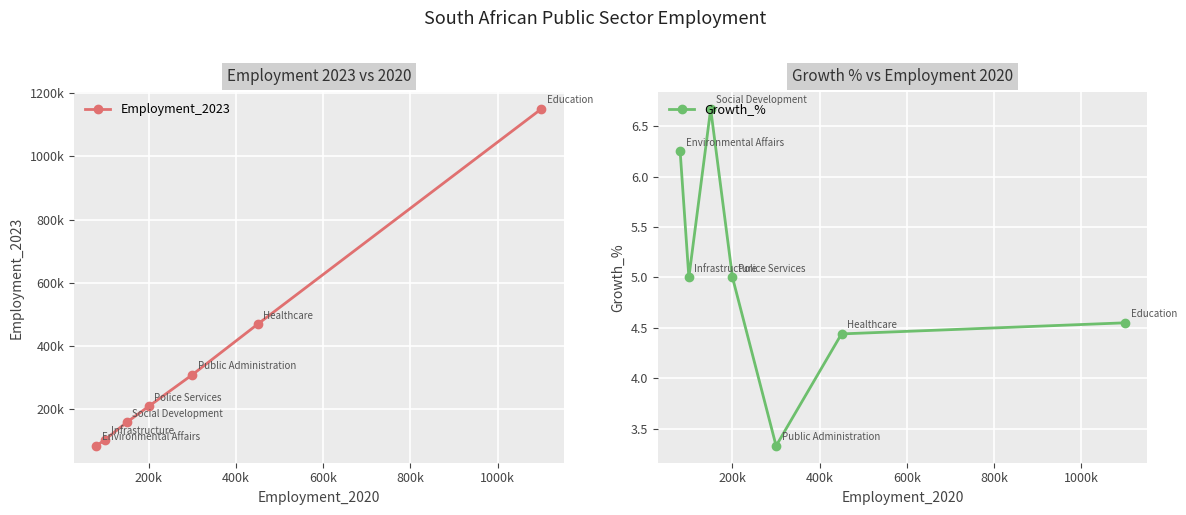

True or false: Growth_% and Employment_2023 intersect in this chart.

False